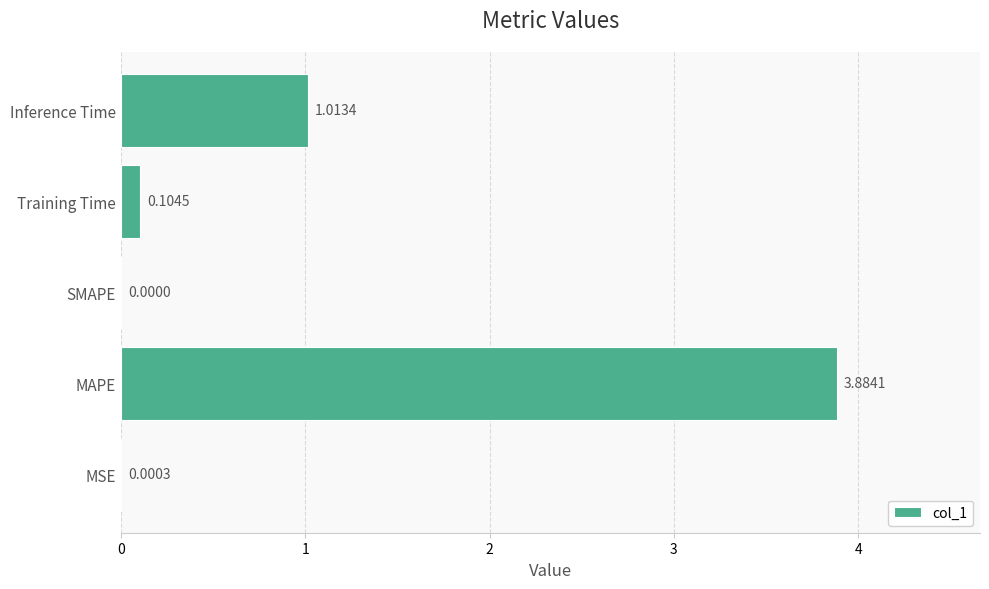

At which label is the value closest to 1?

Inference Time